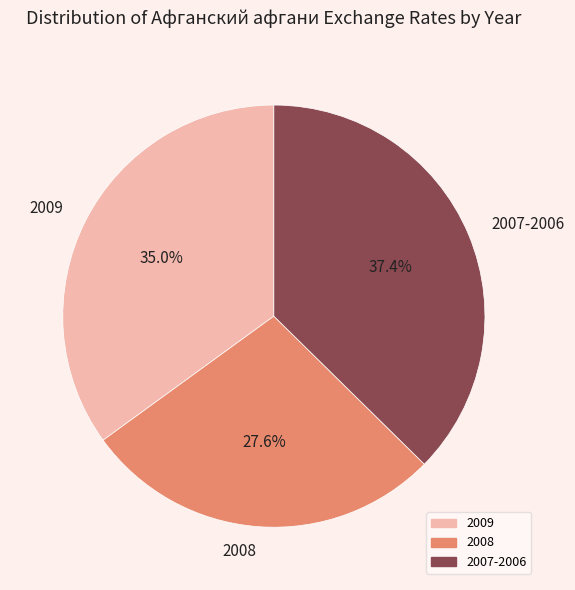

Is there any slice that represents more than half of the pie?

No